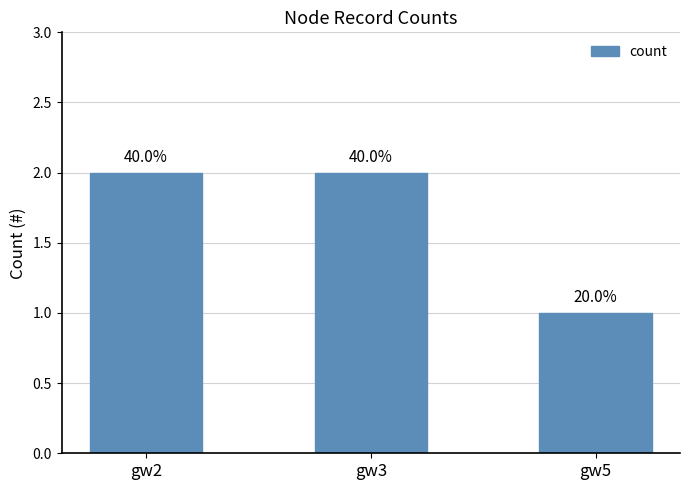

How many bars are there in total?

3